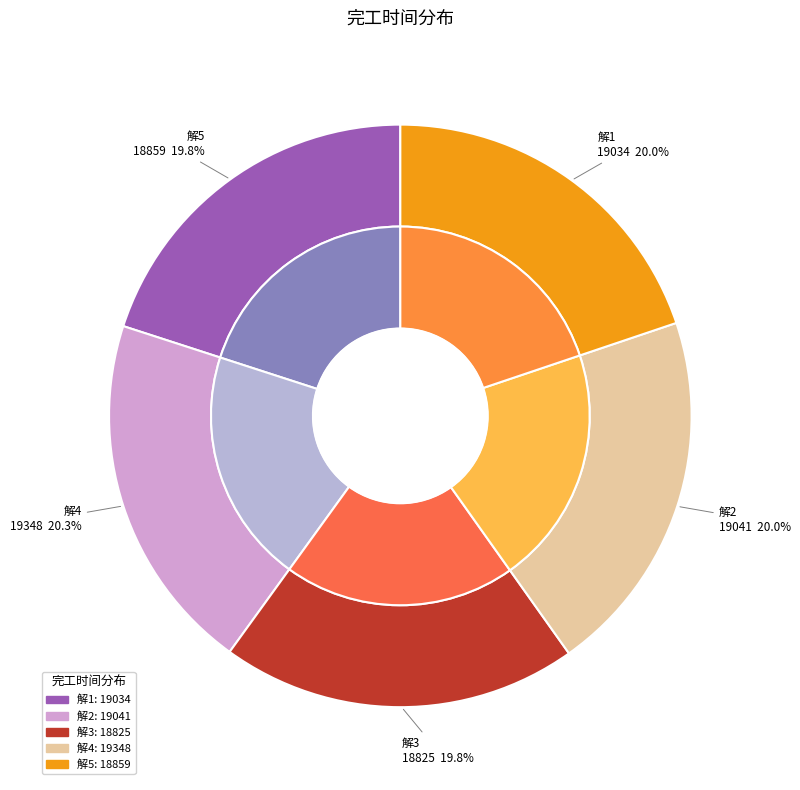

The 解5 slice represents 26% of the pie. True or false?

False